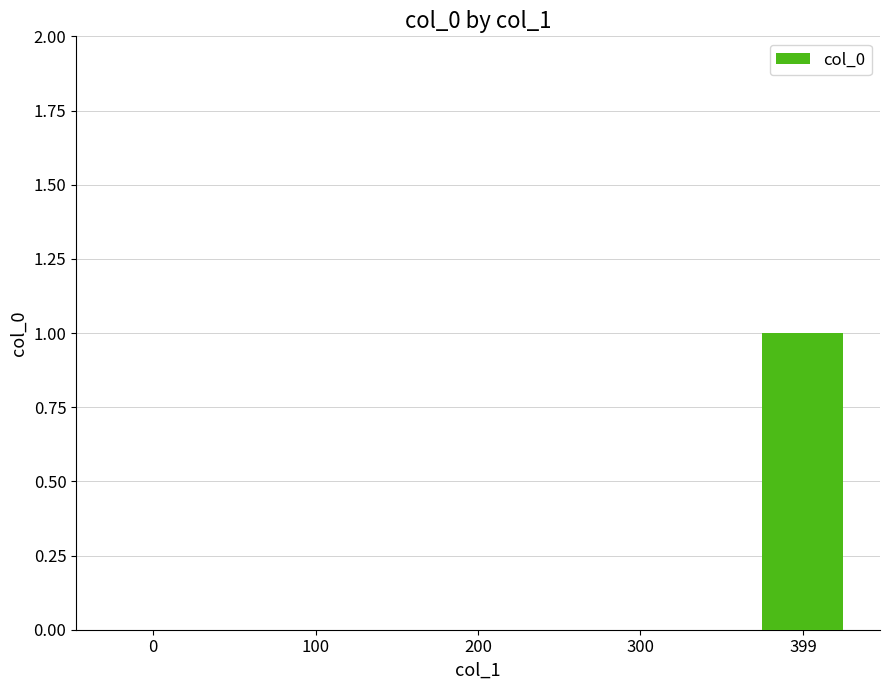

Reading left to right, list all the values displayed in this chart.

0	0	0	0	1